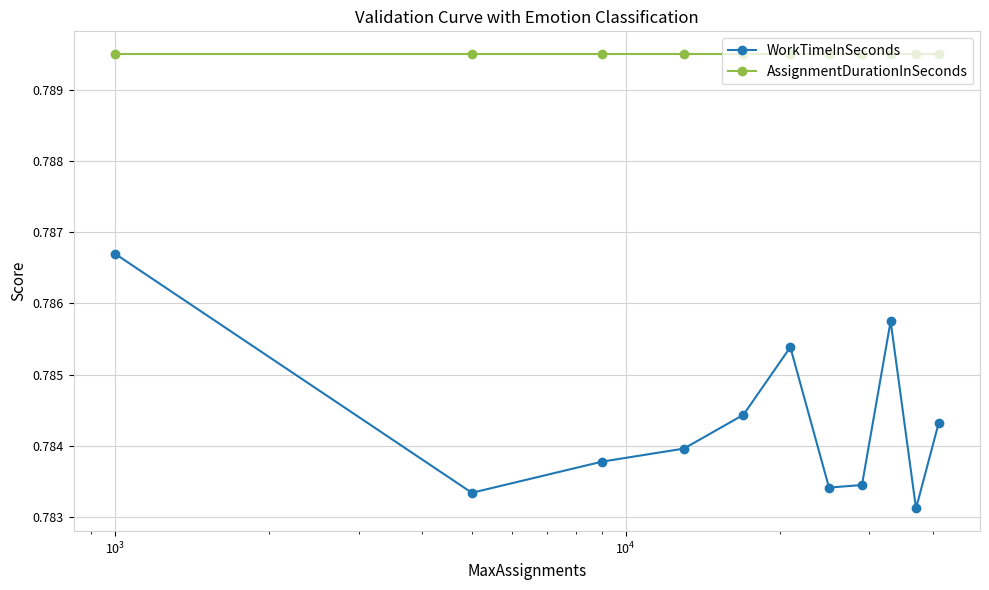

Count the WorkTimeInSeconds values in the range 0 to 1.

11